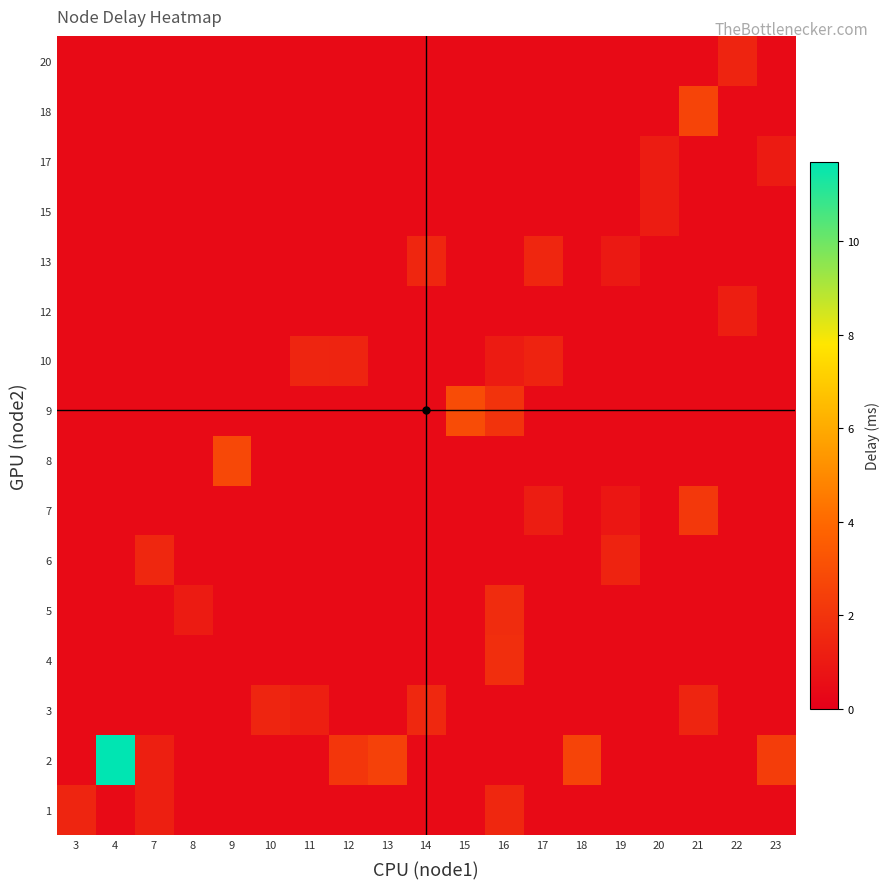

How many distinct data groups are displayed?

16